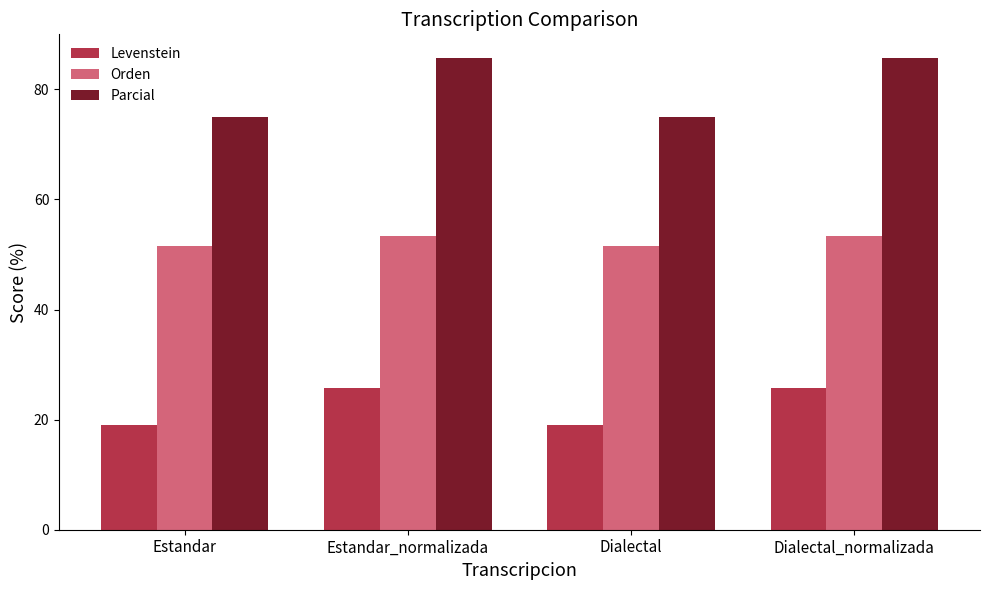

The value of Levenstein at Estandar_normalizada is 40.3. True or false?

False